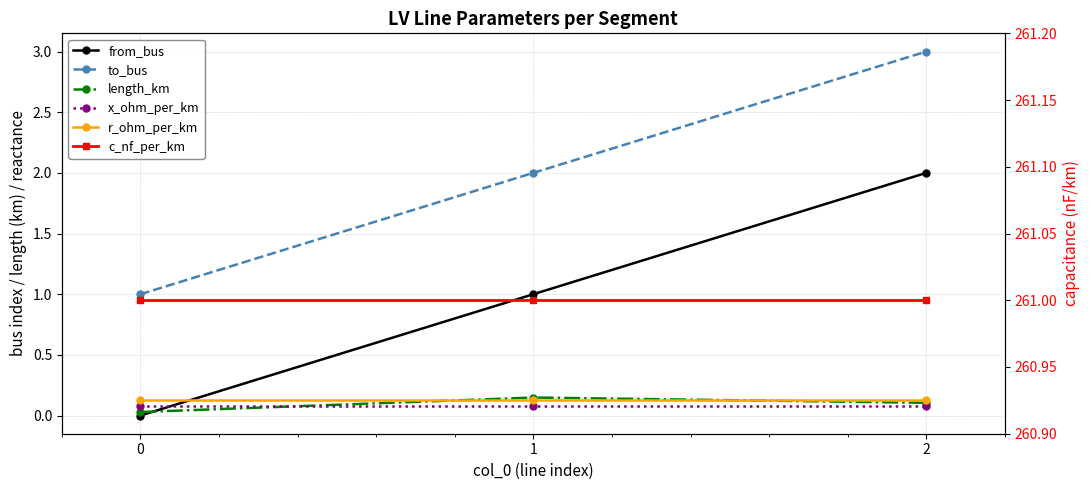

Is the value of x_ohm_per_km at 0 greater than the value of from_bus at 1?

No